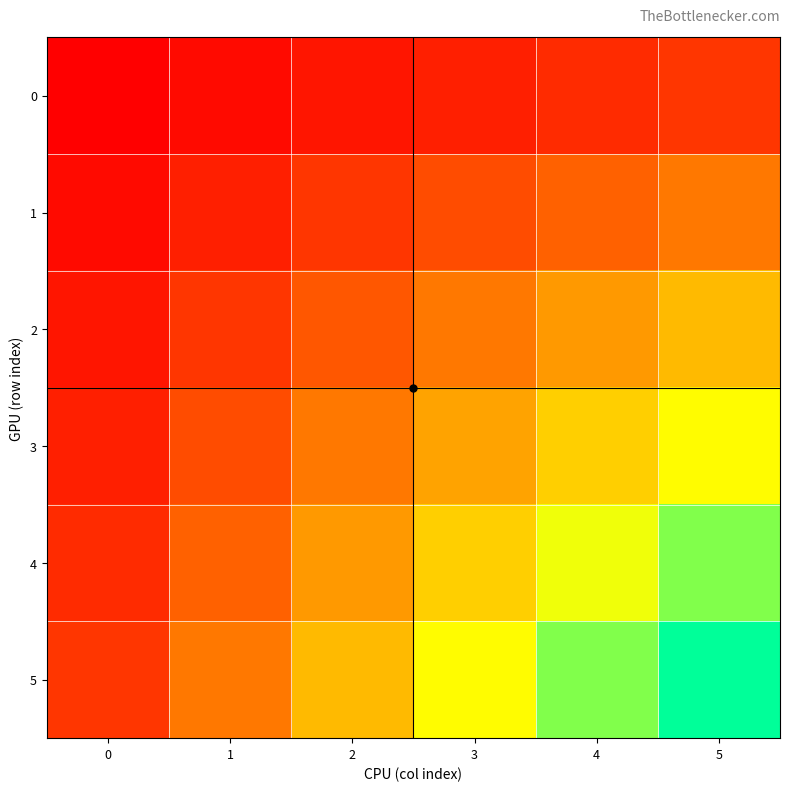

Which series has the widest spread of values?

5